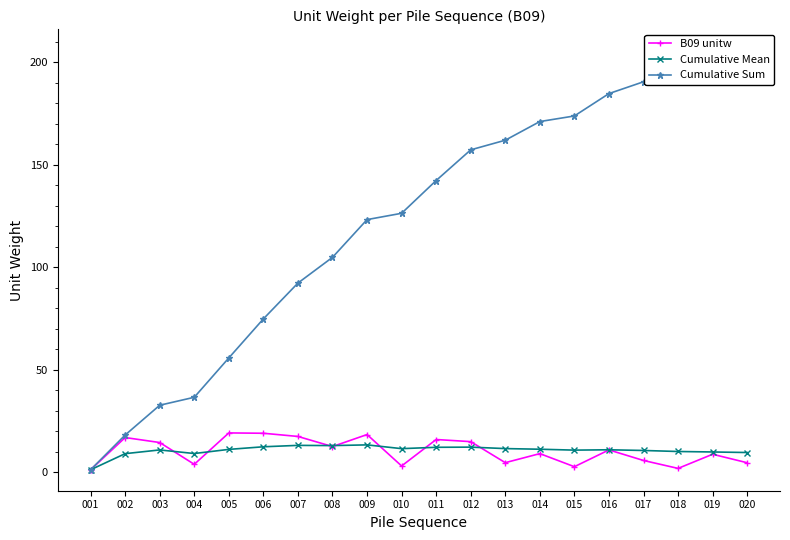

Where is the first local maximum for Cumulative Mean?

003